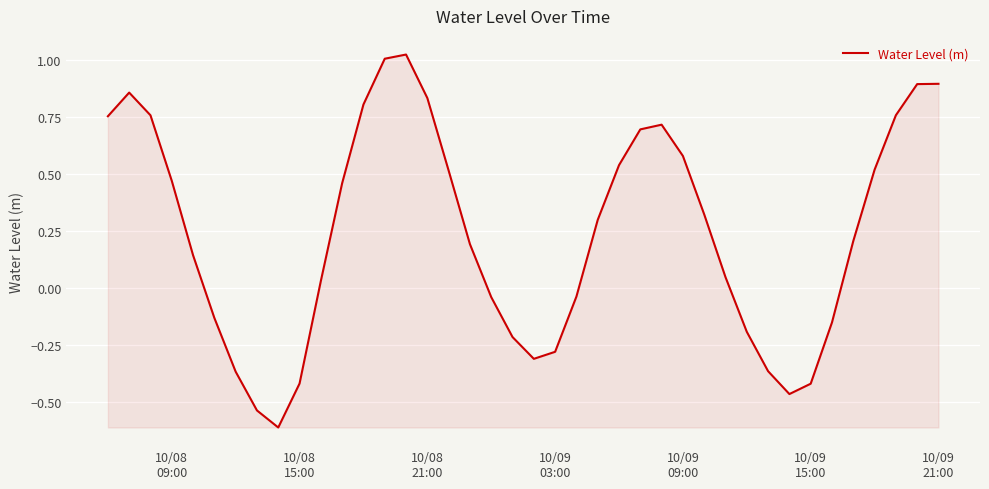

What is the minimum value shown in the chart?

-0.6